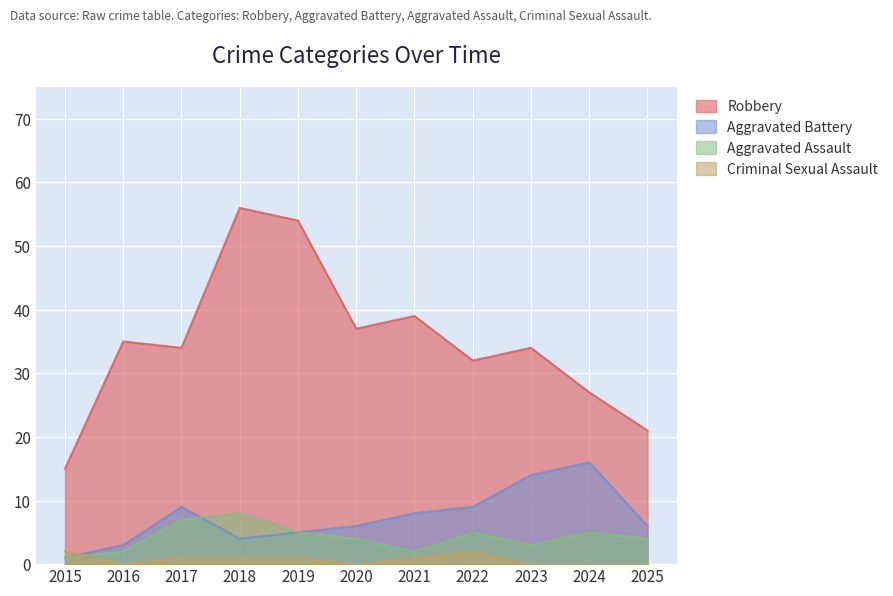

What is the highest value of the Aggravated Assault series?

8